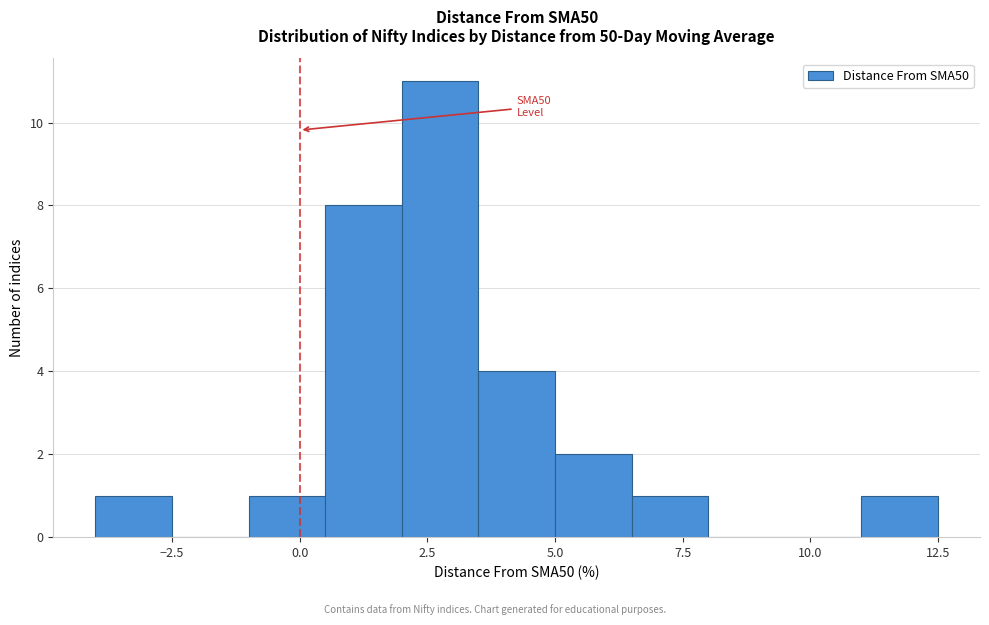

Around what value on the x-axis is the tallest bar? Give the approximate position of its centre, as read against the axis.

3.0